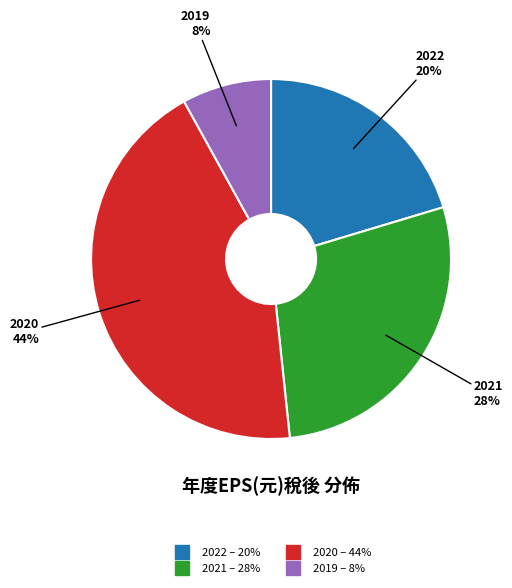

How many slices are in this pie chart?

4